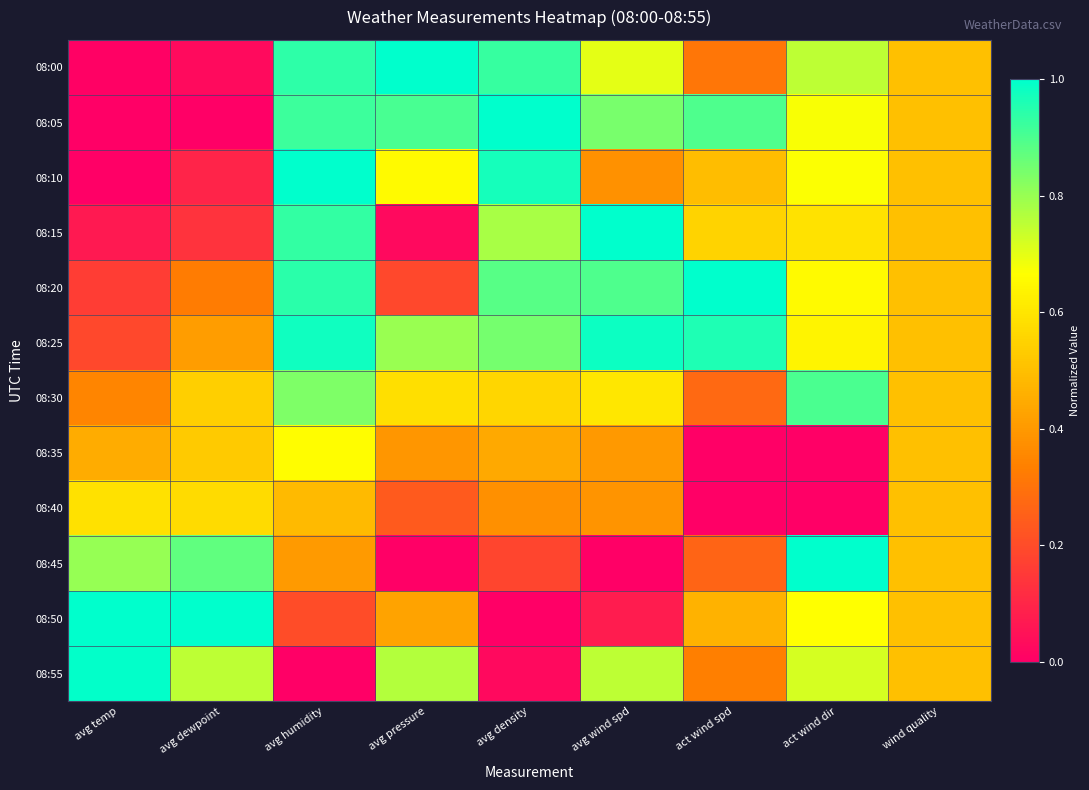

At which category is the sum across all series the highest?

avg humidity